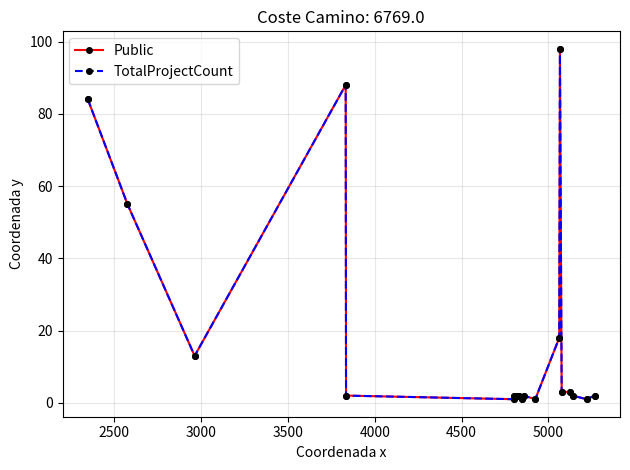

Is this an area chart (filled region under the line)?

No